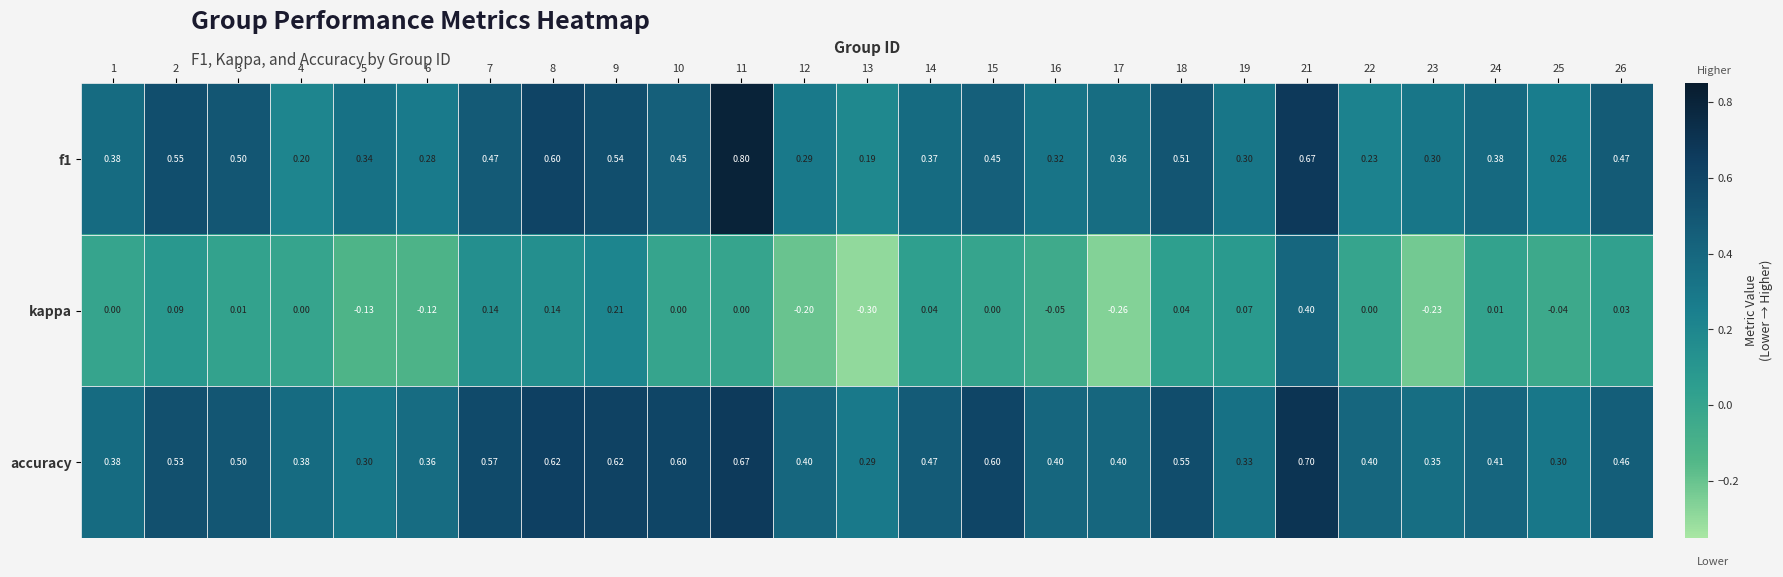

What is the total value across all series at 22?

0.6